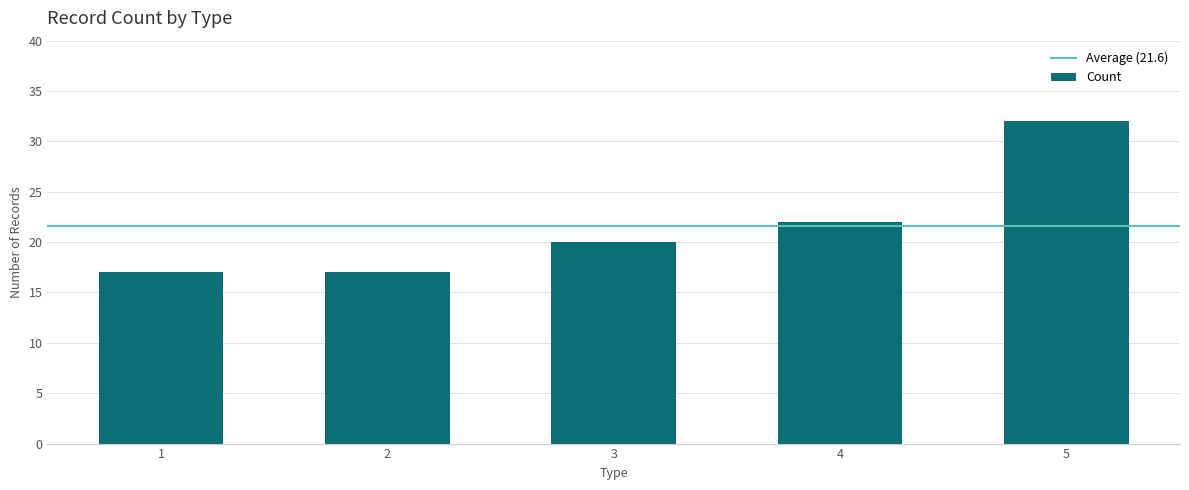

Reading right to left, transcribe all the data shown in this chart.

32	22	20	17	17